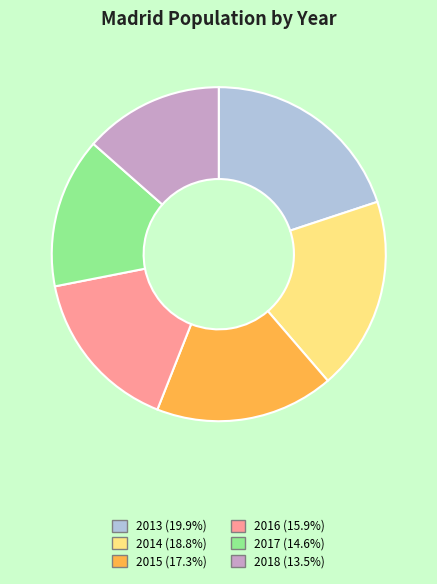

Is it true that 2018 is 14% of the pie?

True